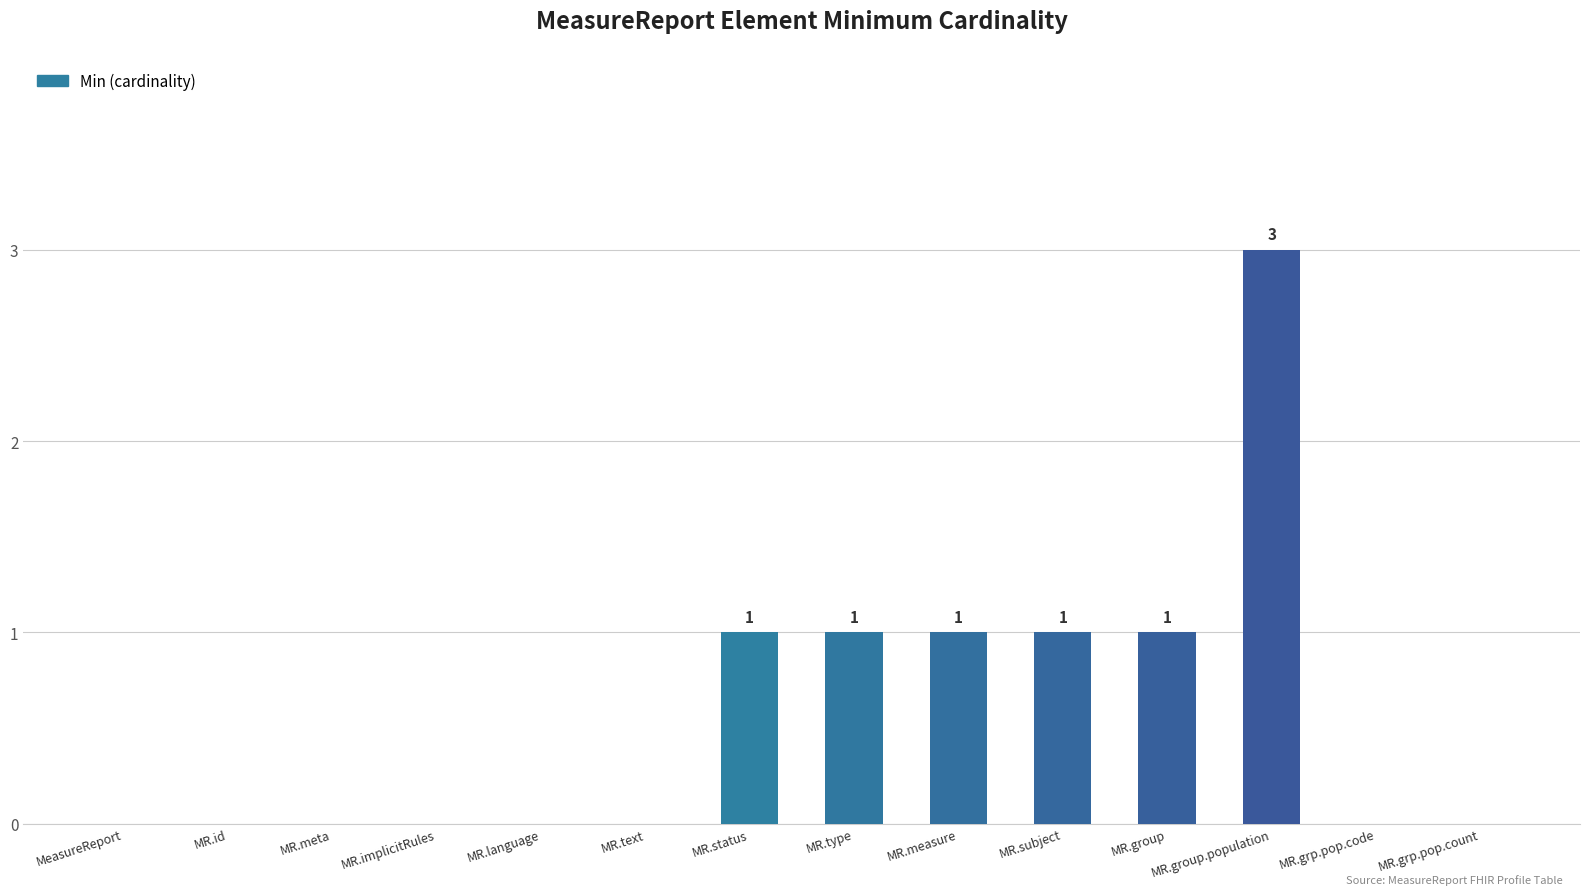

True or false: the data shows 1 at MR.type.

True